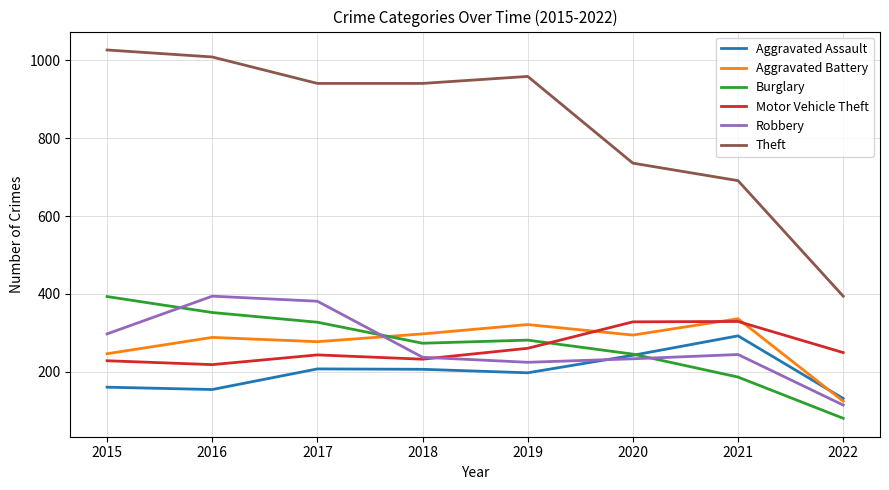

Which series has the largest total across all categories?

Theft